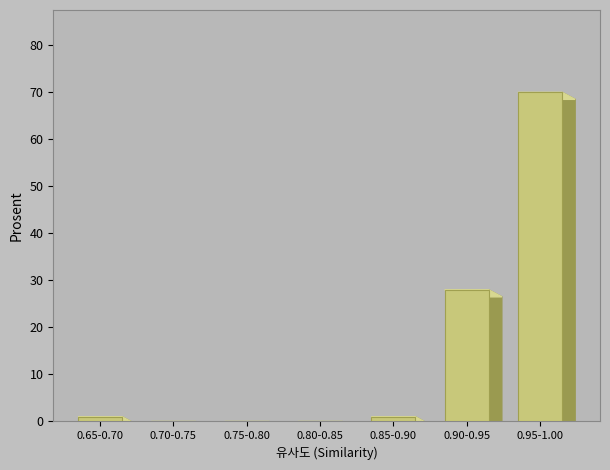

Between 0.80-0.85 and 0.90-0.95, which is larger?

0.90-0.95